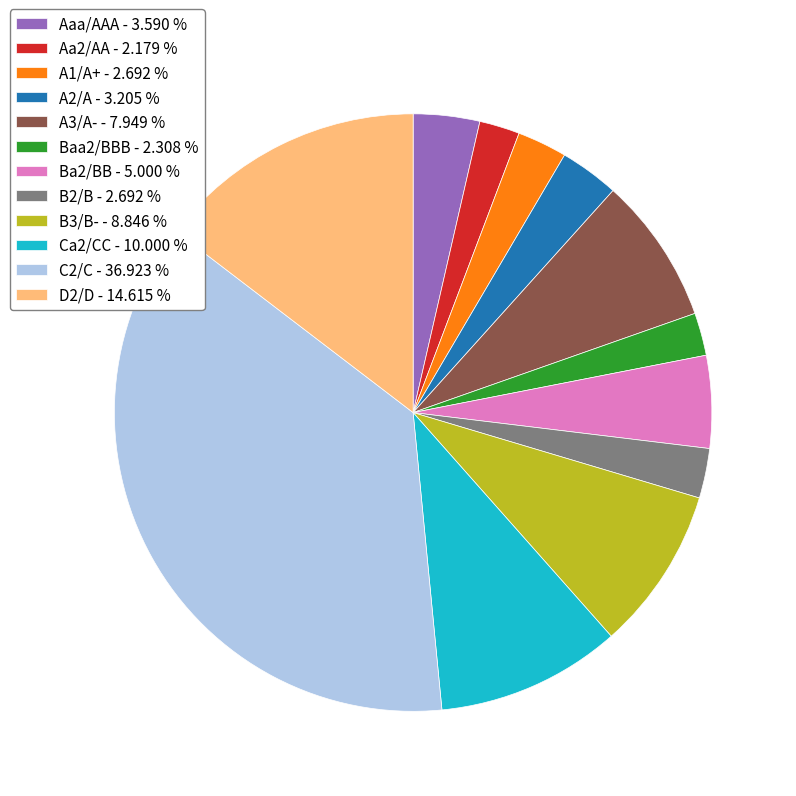

Which has a higher value, Aa2/AA or Ba2/BB?

Ba2/BB